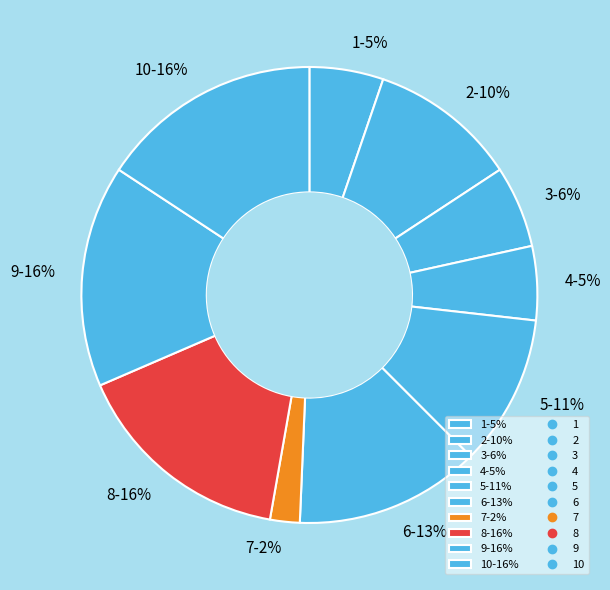

To the nearest percent, what portion does 8-16% represent?

16%